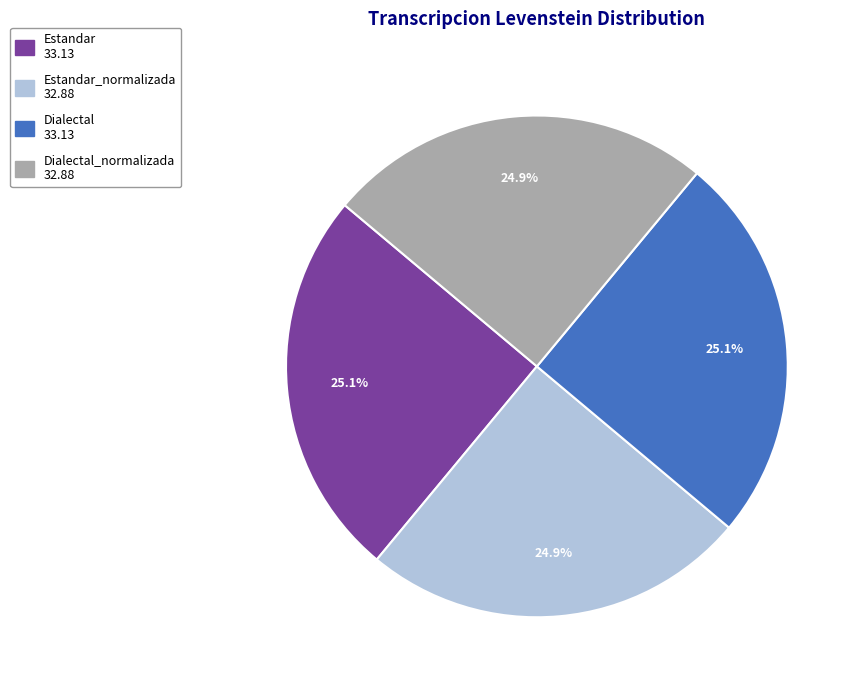

Is there a majority slice in this chart?

No